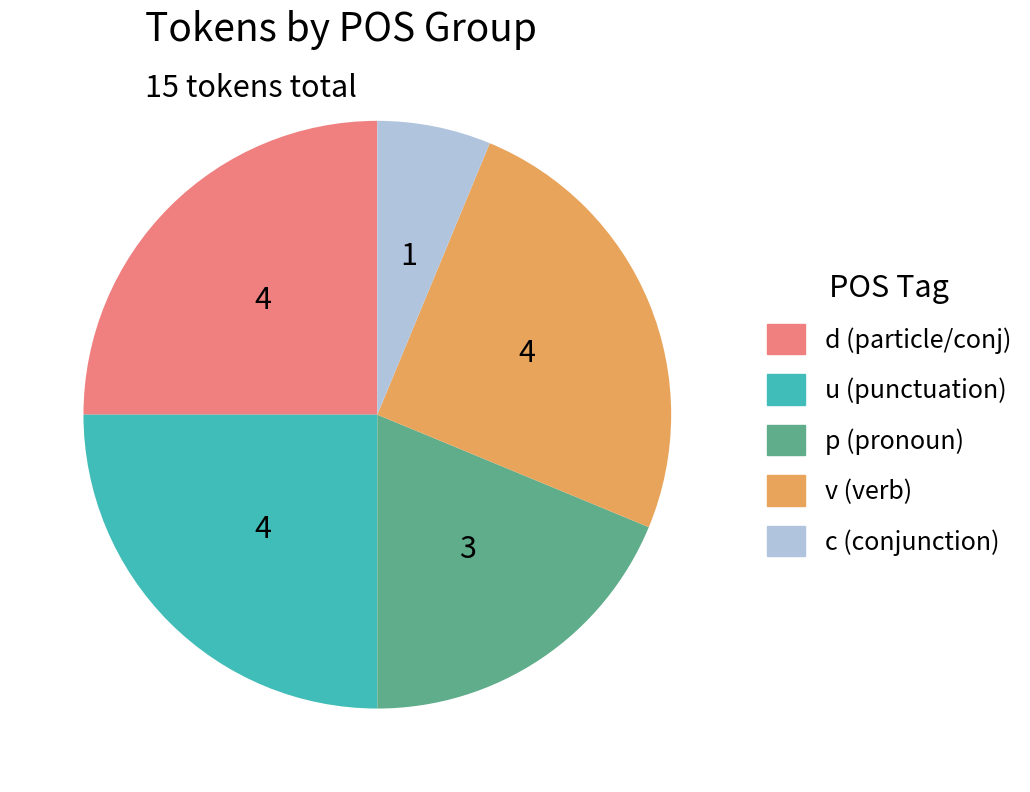

Is there a majority slice in this chart?

No